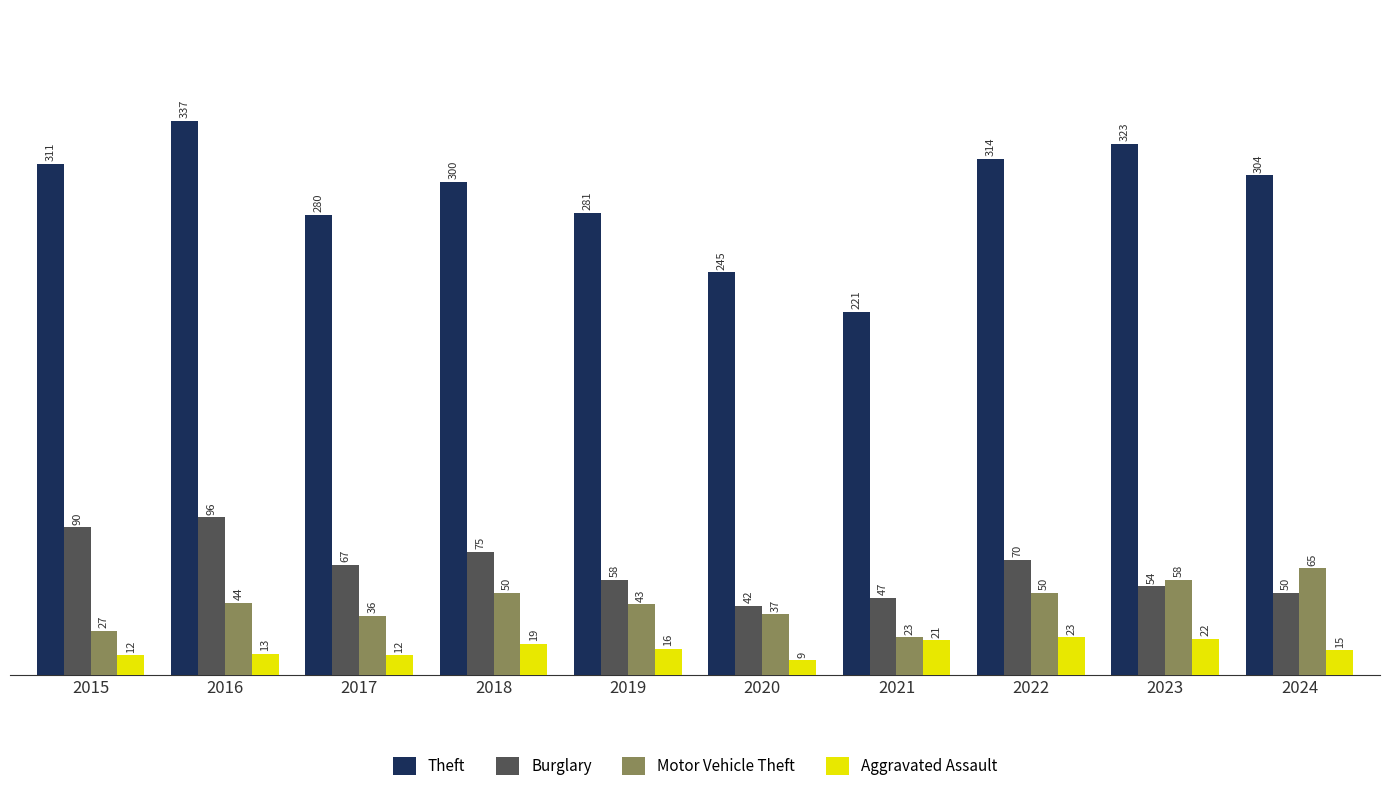

Does the chart contain any negative values?

No